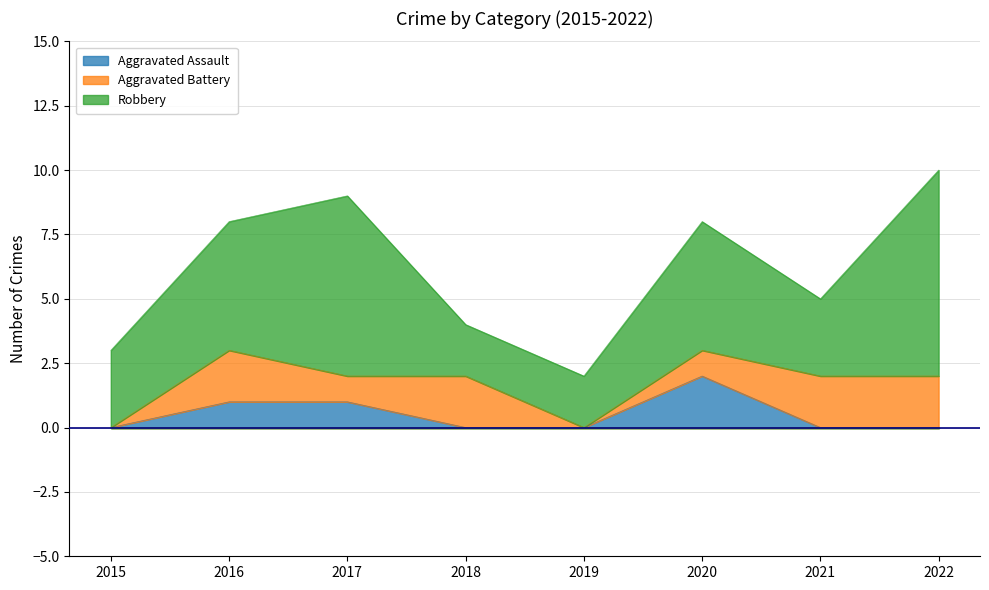

How many lines are shown in the chart?

3